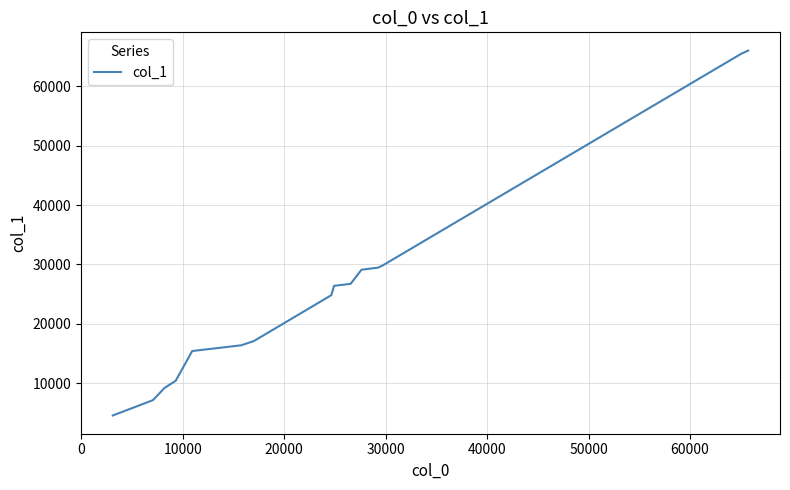

What is the difference between the maximum and minimum values?

61458